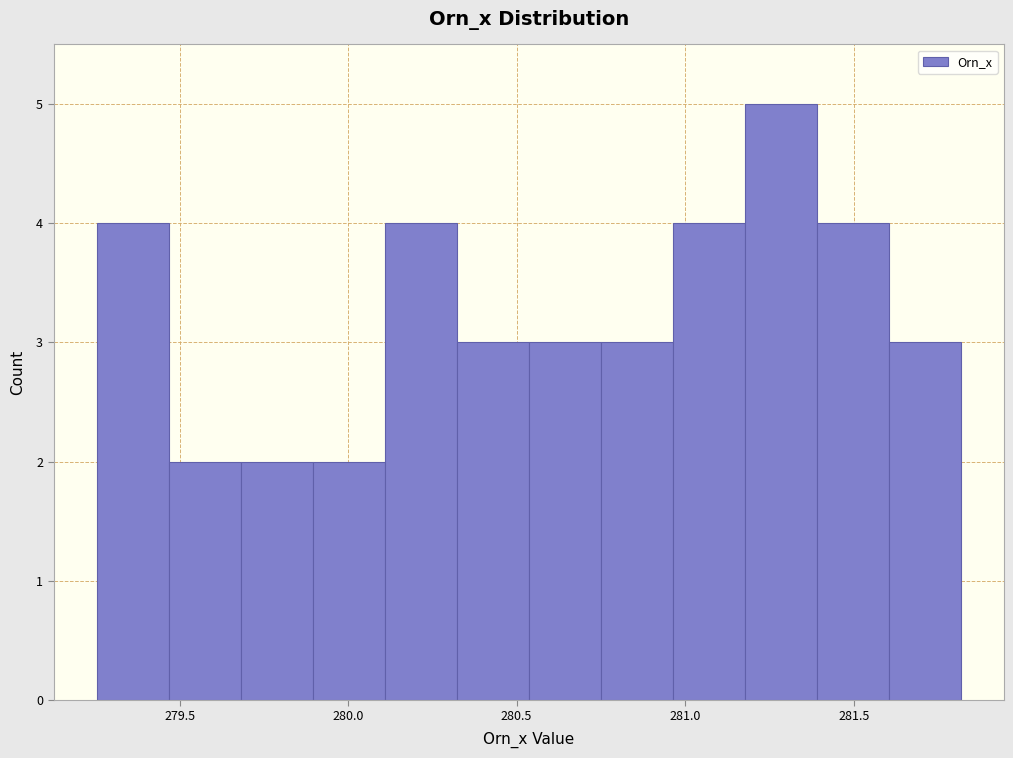

Over which range of the x-axis is the bar tallest?

281.20 to 281.40